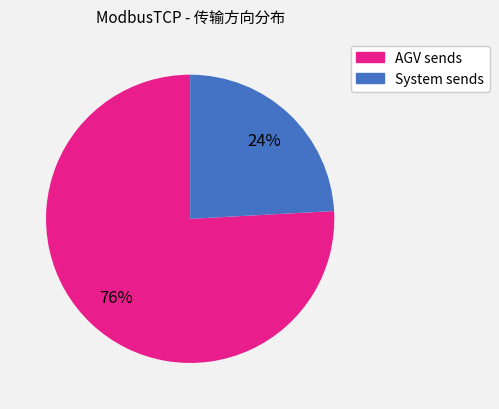

To the nearest percent, what is the average slice percentage?

50%